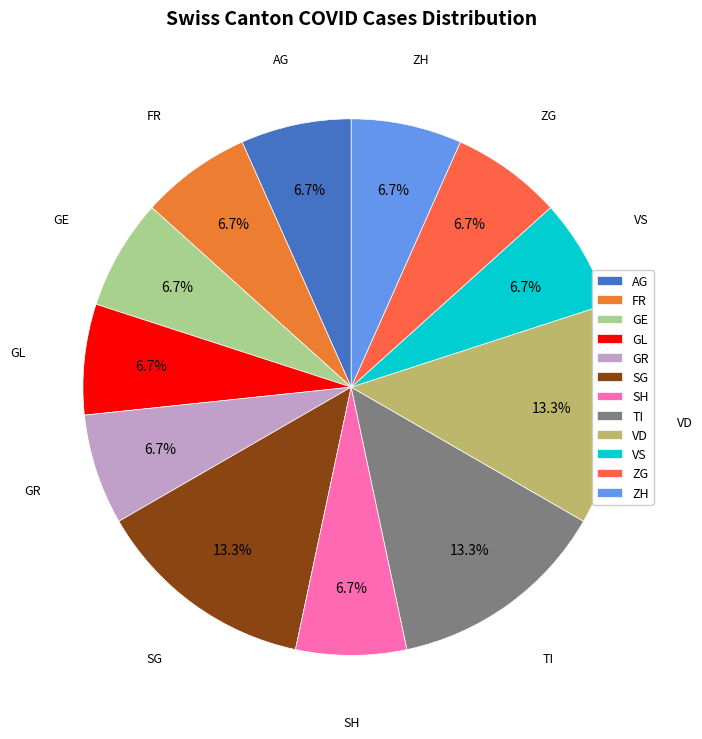

What percentage is NOT represented by GL?

93.3%